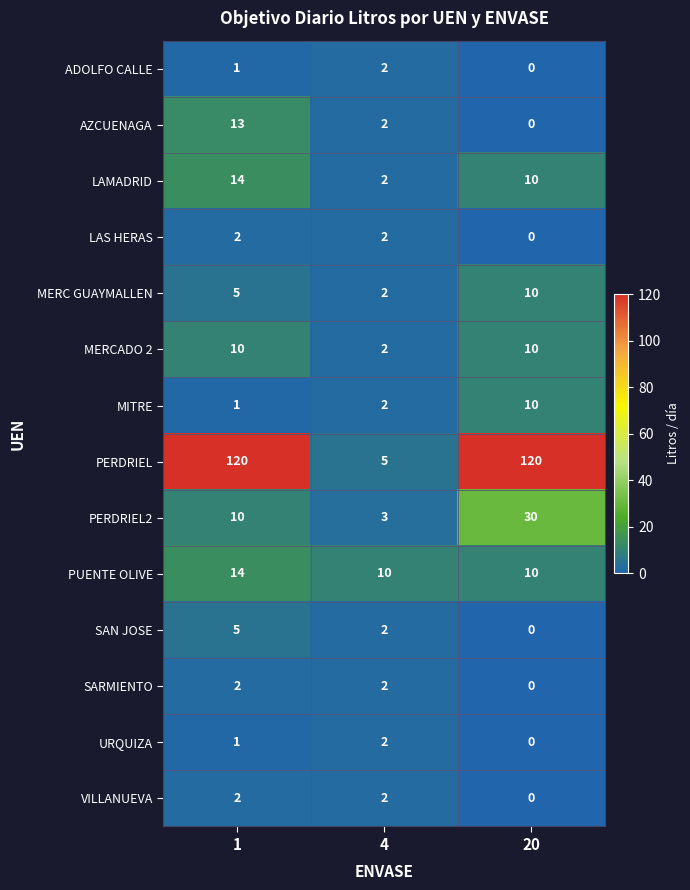

Count the ADOLFO CALLE values in the range 0 to 2.

3